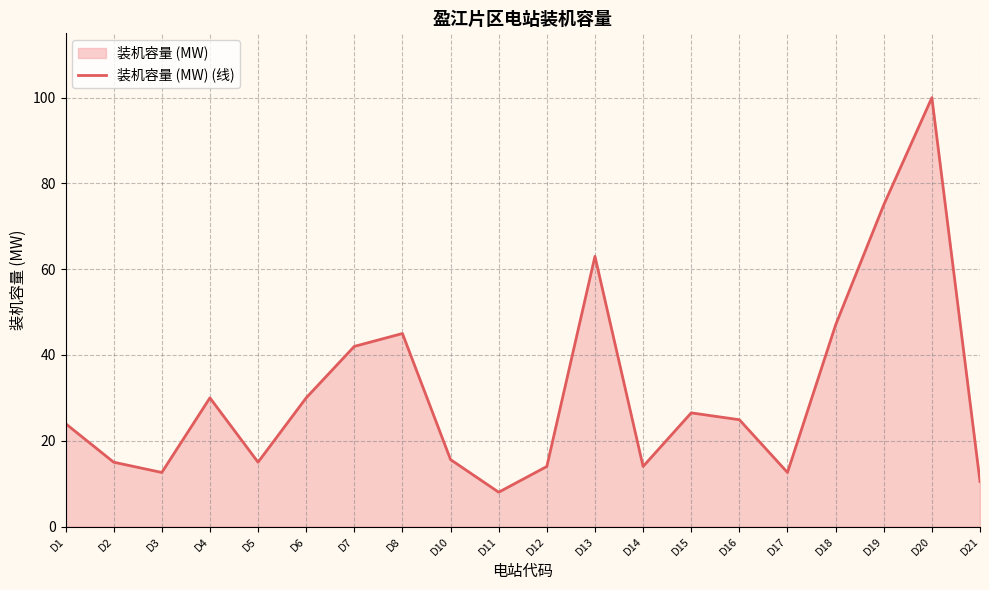

How many lines are shown in the chart?

1